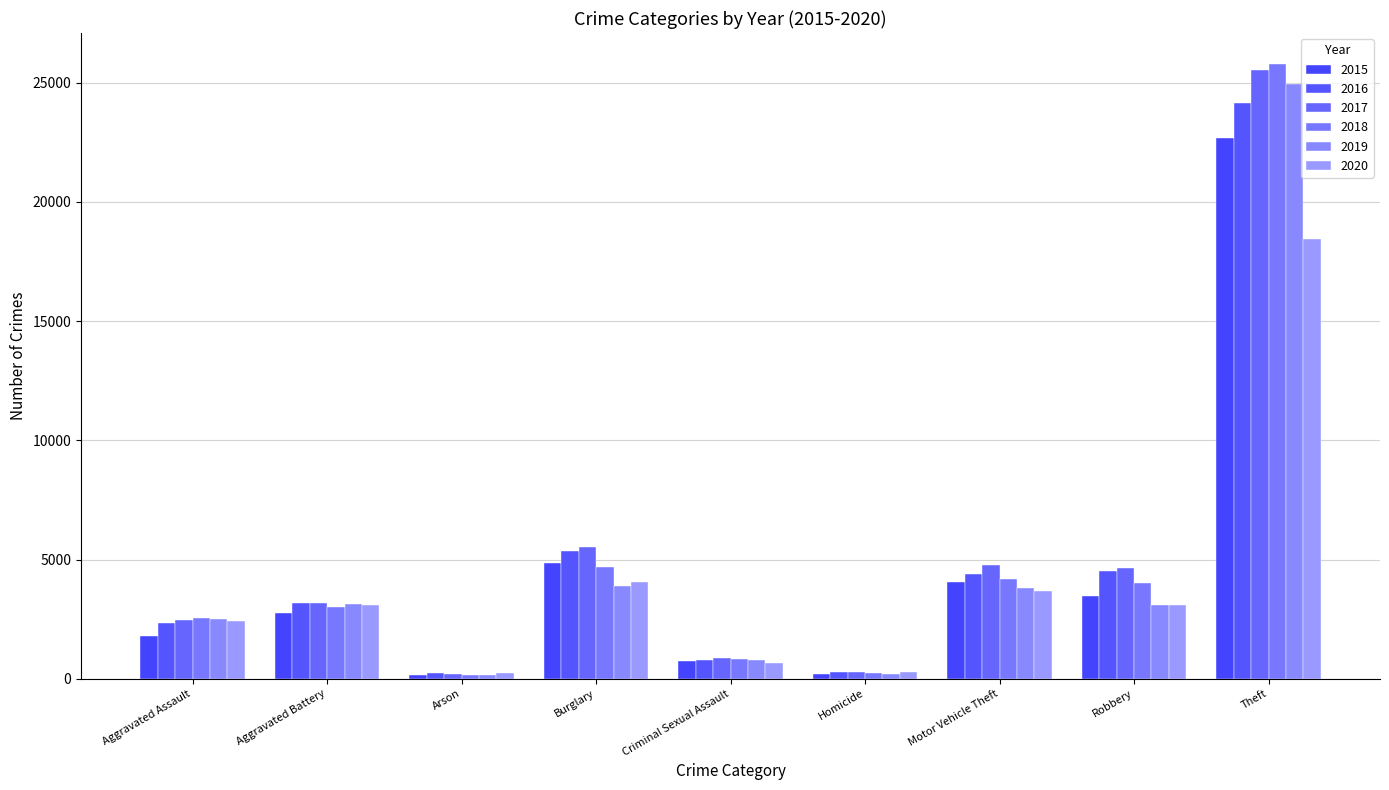

Reading right to left, list all the values displayed in this chart.

2015: 22671	3484	4038	181	728	4845	173	2763	1807
2016: 24159	4512	4410	275	789	5377	222	3177	2325
2017: 25517	4660	4769	273	856	5533	203	3155	2455
2018: 25798	4006	4173	222	819	4668	143	2987	2526
2019: 24967	3088	3824	212	804	3875	145	3128	2486
2020: 18436	3076	3682	271	647	4075	226	3087	2412